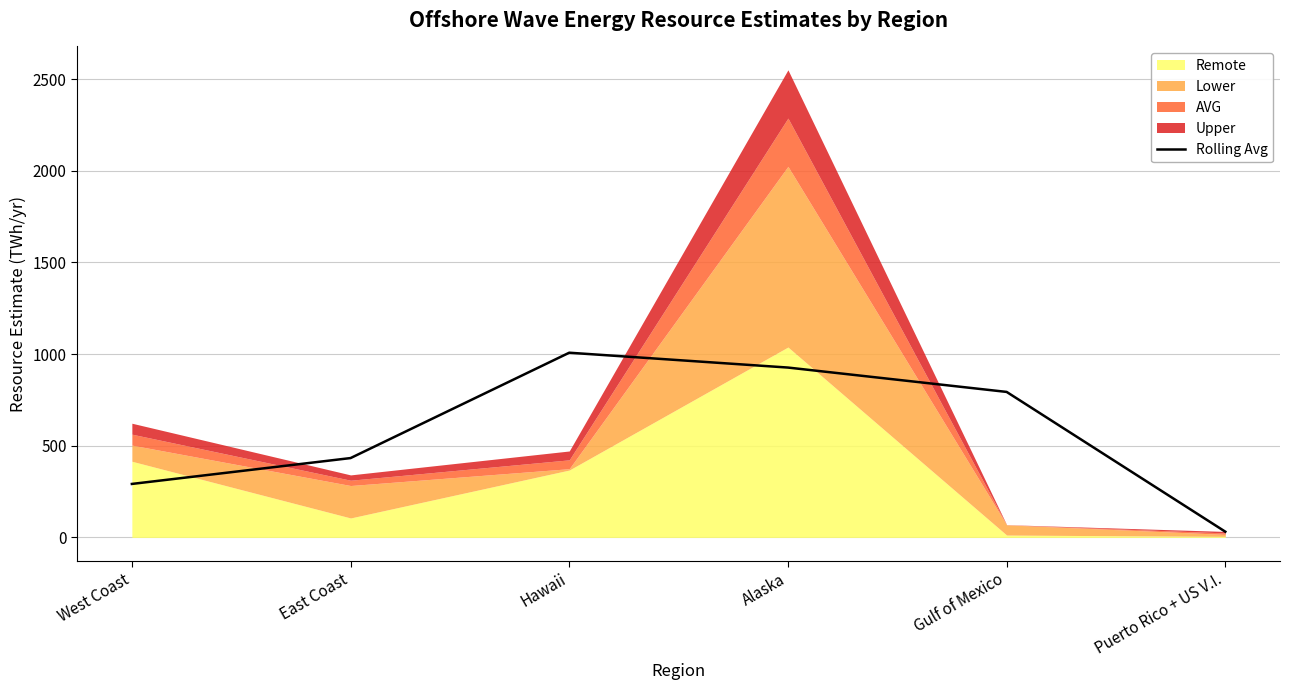

What value does the data have at East Coast?

432.9